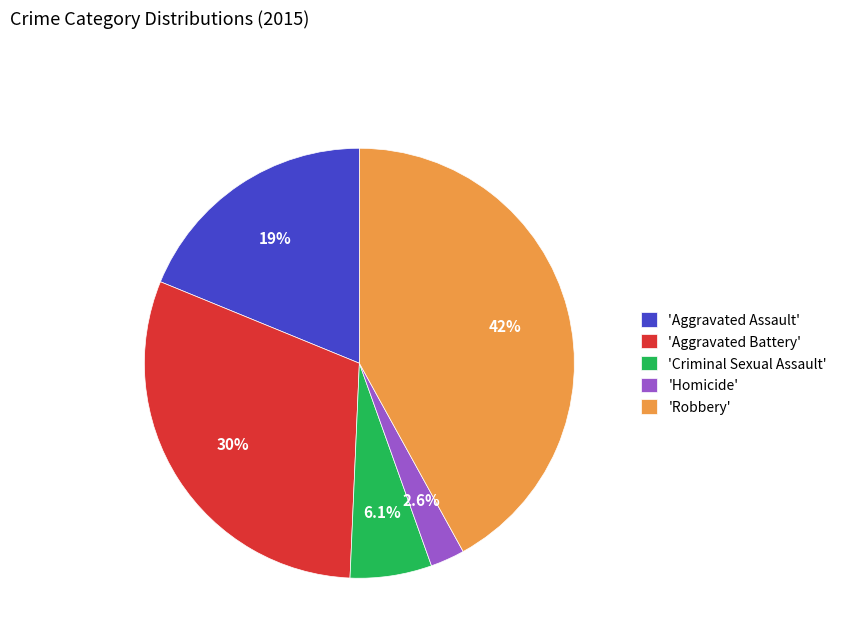

Which category has the smallest portion of the pie?

'Homicide'